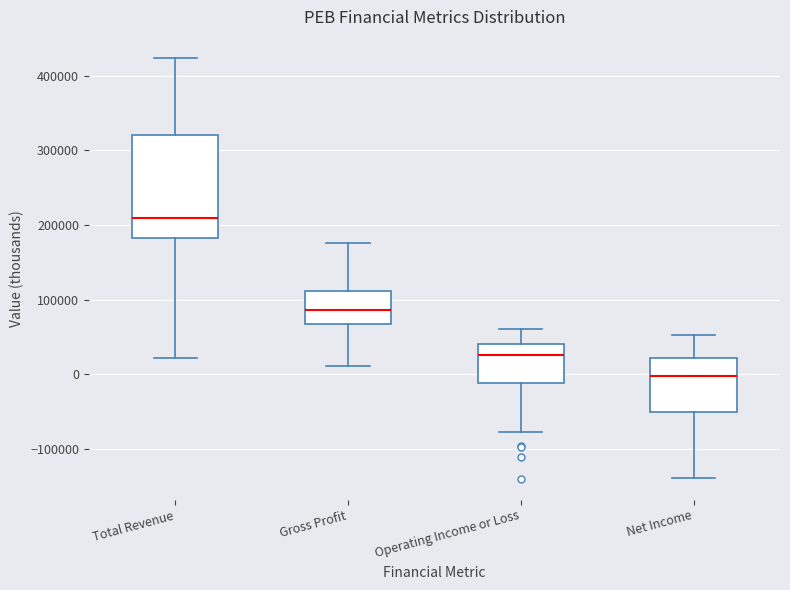

Where does the upper whisker of the box for Net Income end on the y-axis? The values are not printed on the chart, so give them approximately, as read against the axis.

50000